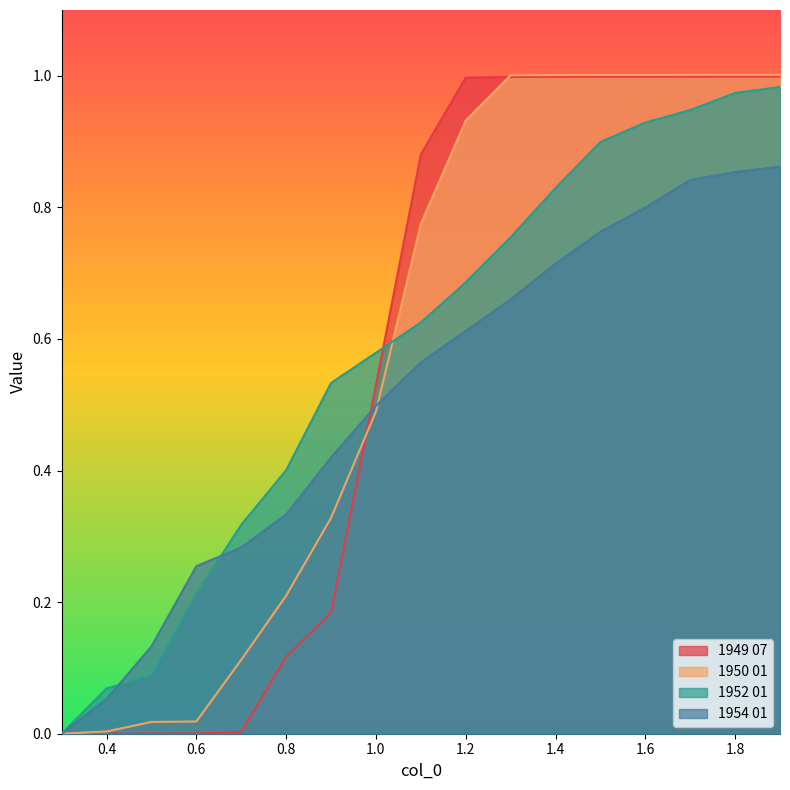

What is the difference between the maximum and minimum values in the 1954 01 series?

0.9